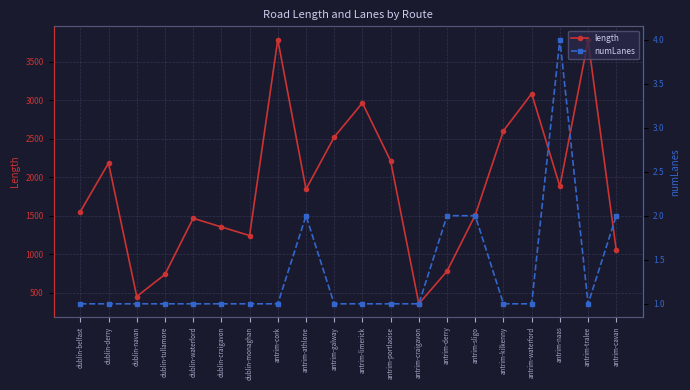

What is the minimum value shown in the chart?

1.0